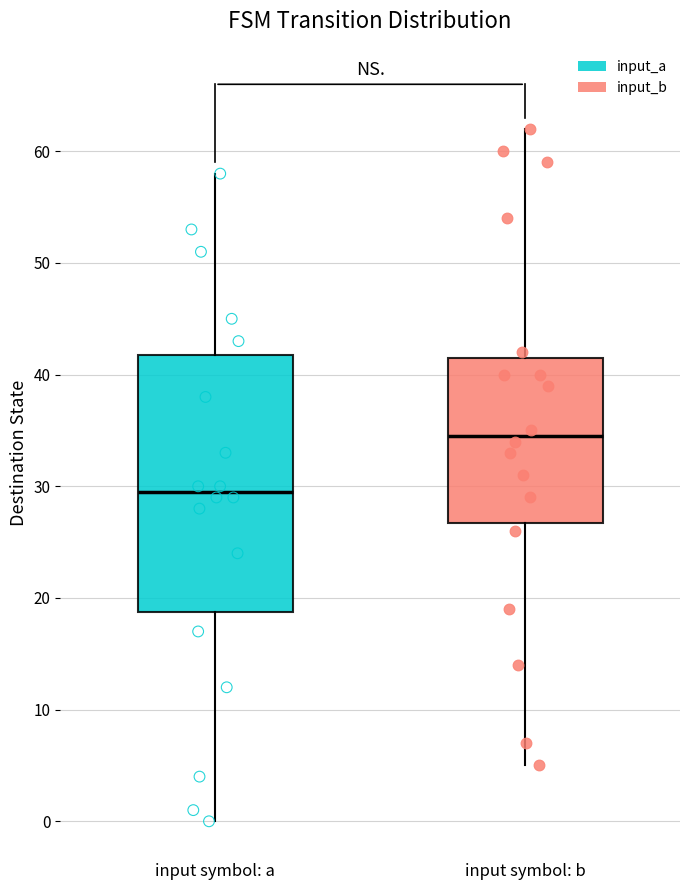

Reading left to right, transcribe this box plot: for each box, give where its median line is, the range the box spans, and where its two whiskers end, as read against the y-axis. The values are not printed on the chart, so give them approximately, as read against the axis.

input symbol: a: median 30, box 19 to 42, whiskers 0 to 58
input symbol: b: median 35, box 27 to 42, whiskers 5 to 62